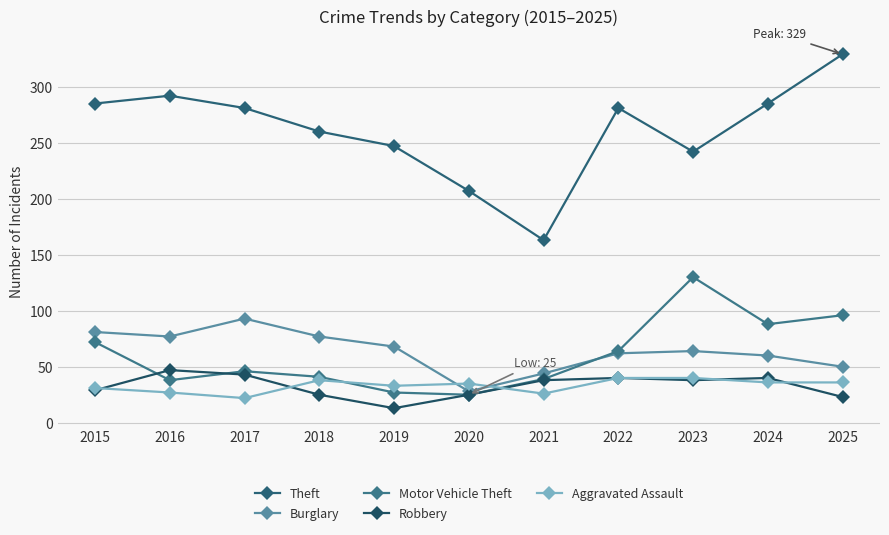

Which series has the largest range (max minus min)?

Theft